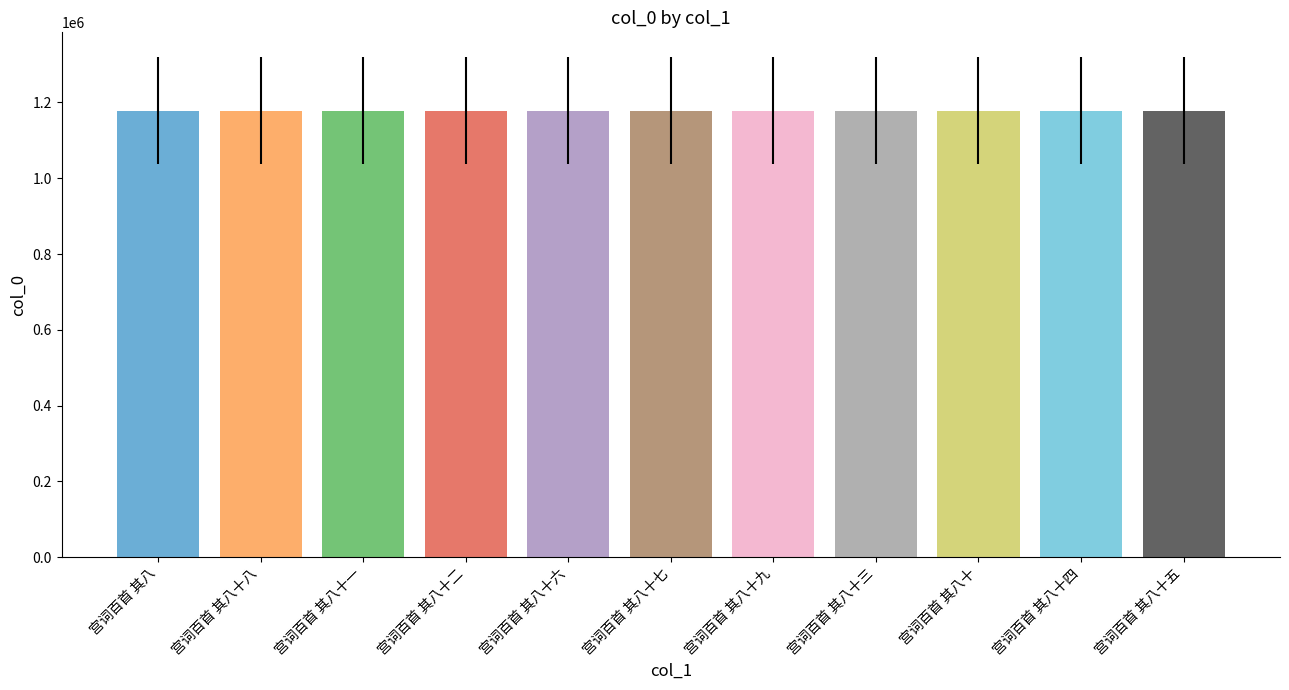

What is the label of the 7th bar from the right?

宫词百首 其八十六